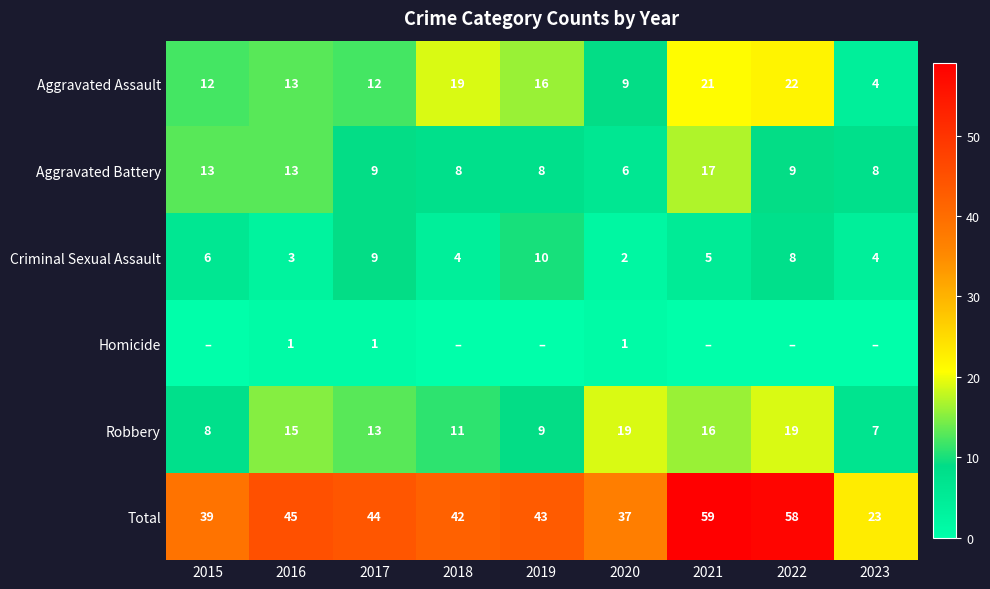

At which category is the sum across all series the highest?

2021